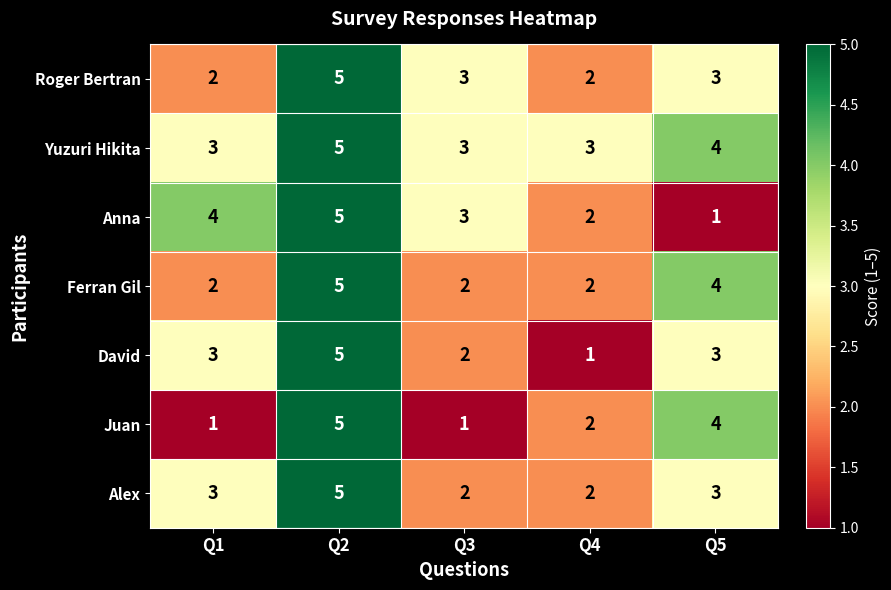

What is the spread (max minus min) of values at Q1?

3